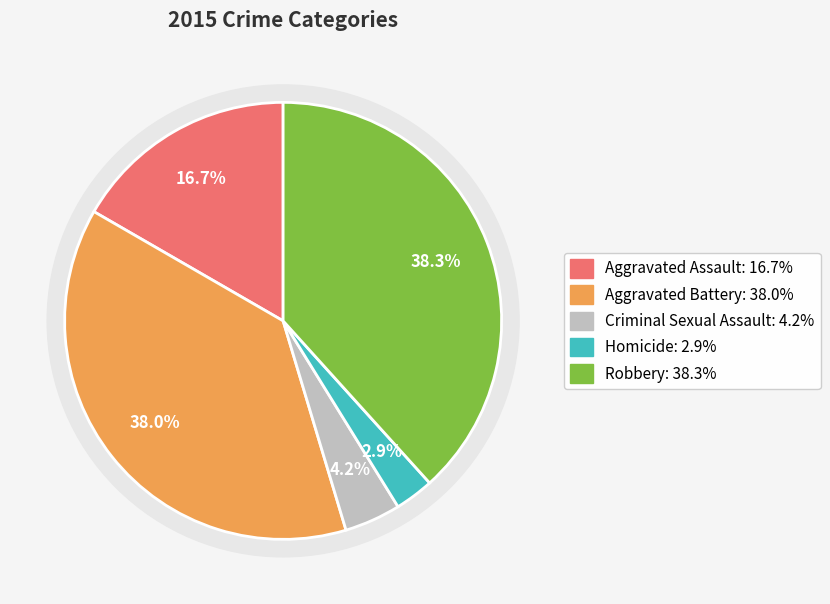

Rank the categories by value from highest to lowest.

Robbery, Aggravated Battery, Aggravated Assault, Criminal Sexual Assault, Homicide